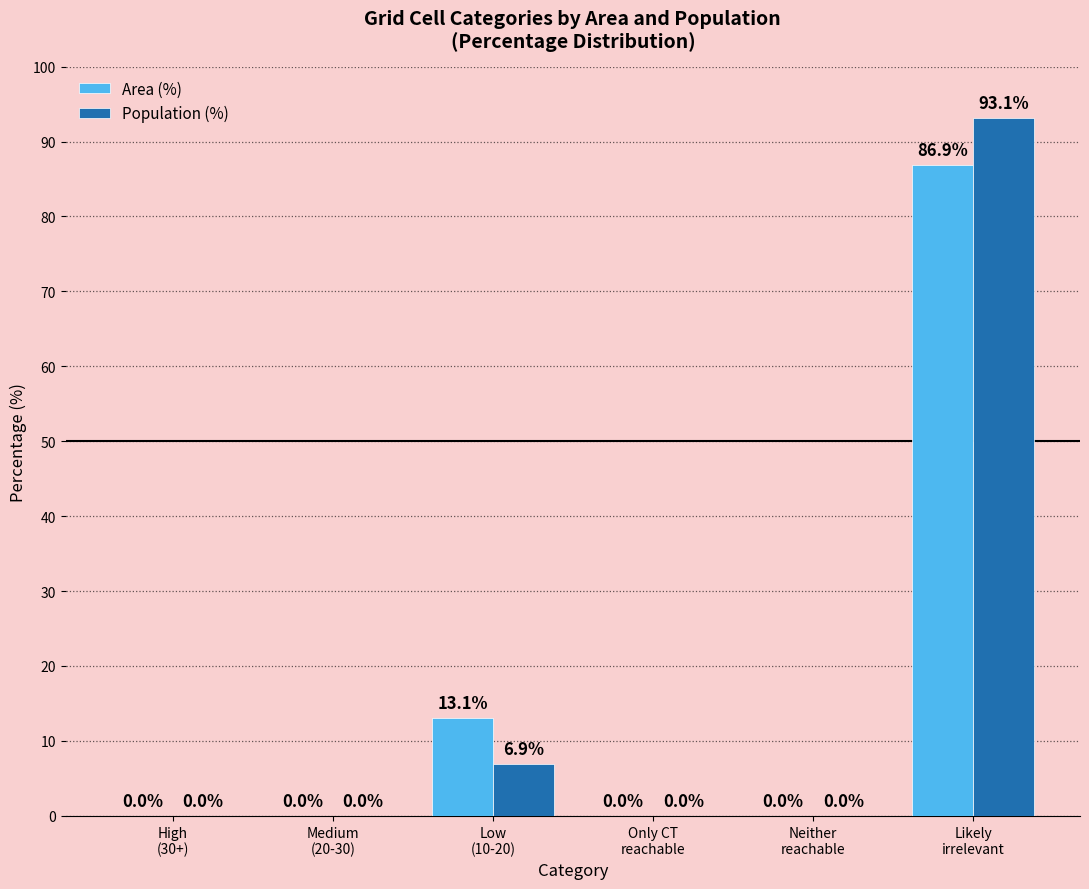

The value of Population (%) at Likely
irrelevant is 93.1. True or false?

True